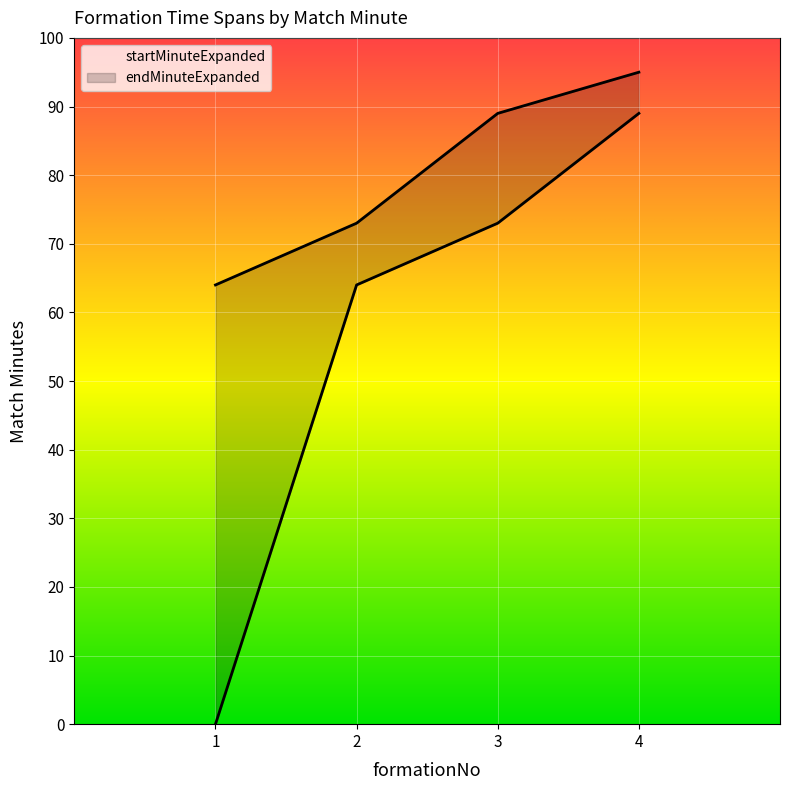

What is the value of the endMinuteExpanded point at the 1st from the left?

64